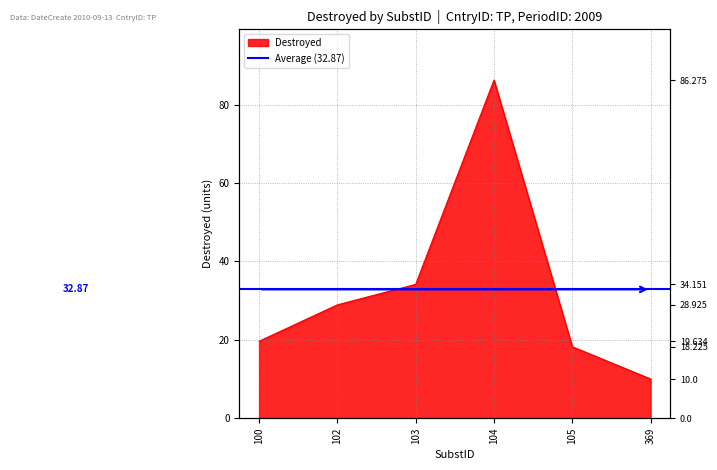

Which category has the lowest value across all series?

369